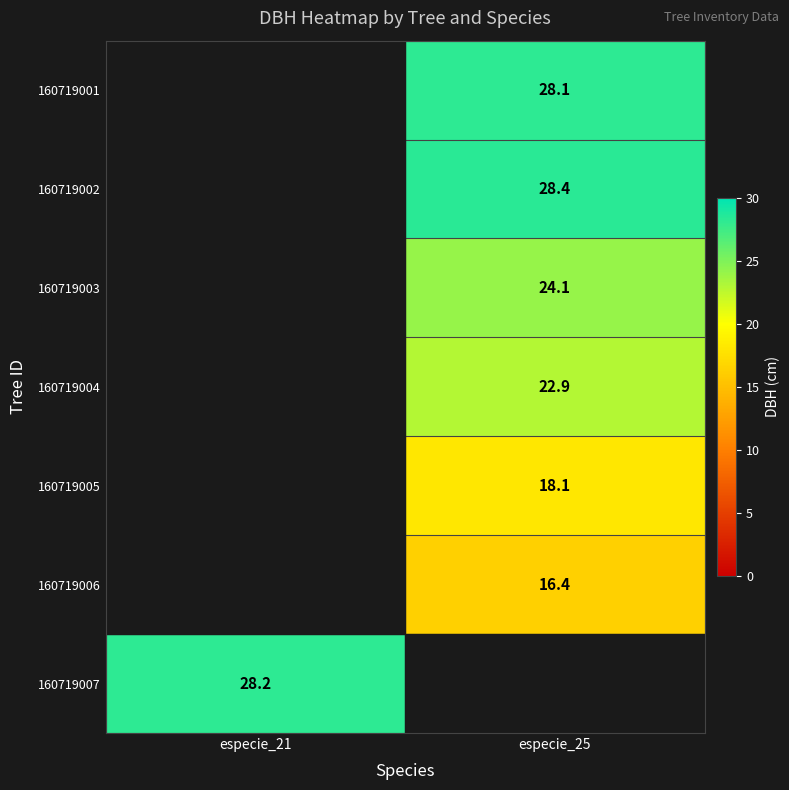

The value of 160719005 at especie_25 is 18.1. True or false?

True